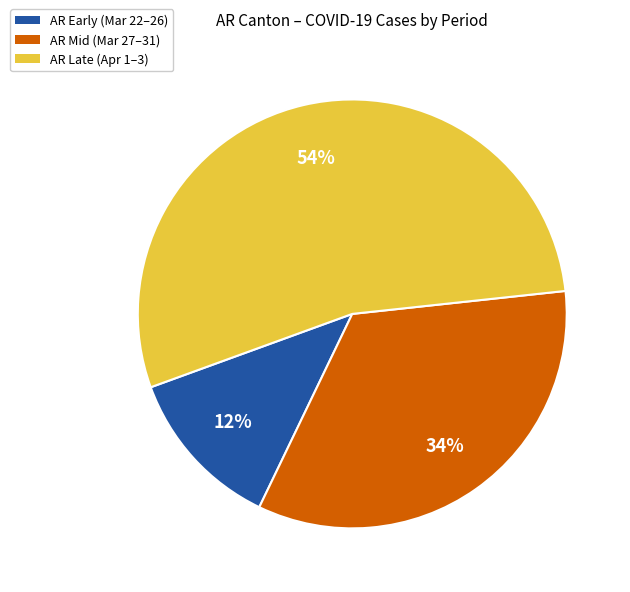

Count the number of slices in the pie.

3